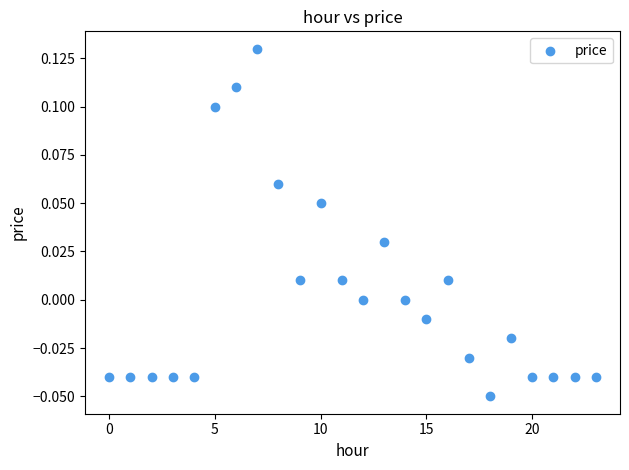

Count the number of points in this scatter plot.

24